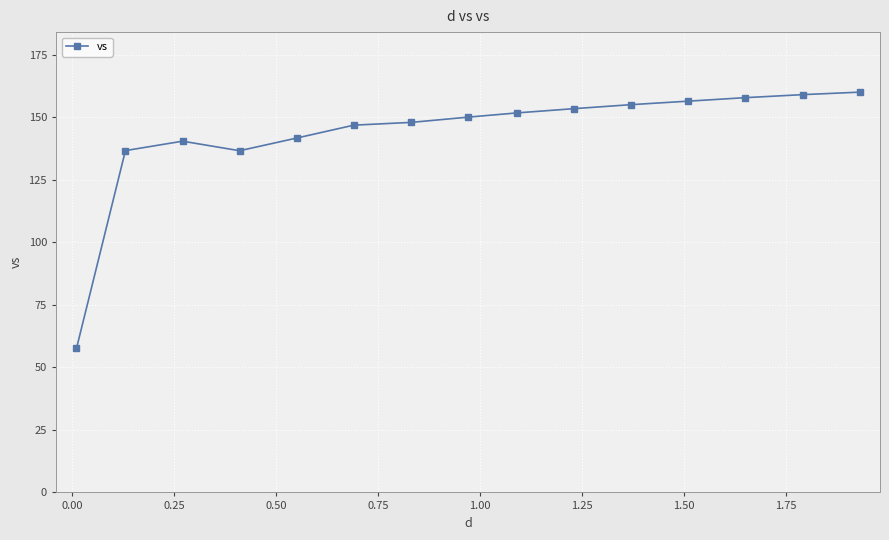

What is the value of the 3rd point from the left?

140.5